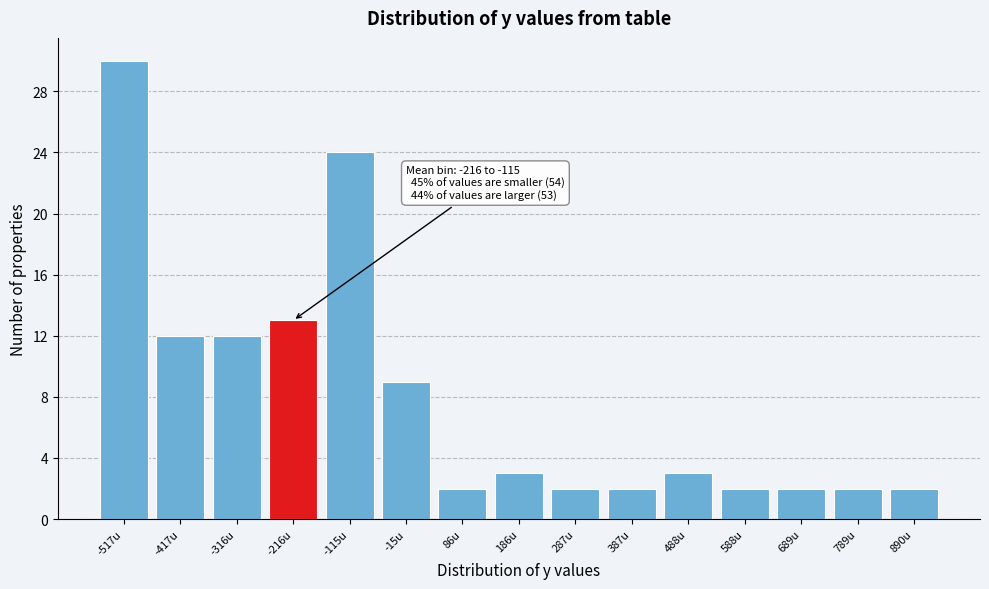

Reading right to left, list all the values displayed in this chart.

890u=2	789u=2	689u=2	588u=2	488u=3	387u=2	287u=2	186u=3	86u=2	-15u=9	-115u=24	-216u=13	-316u=12	-417u=12	-517u=30